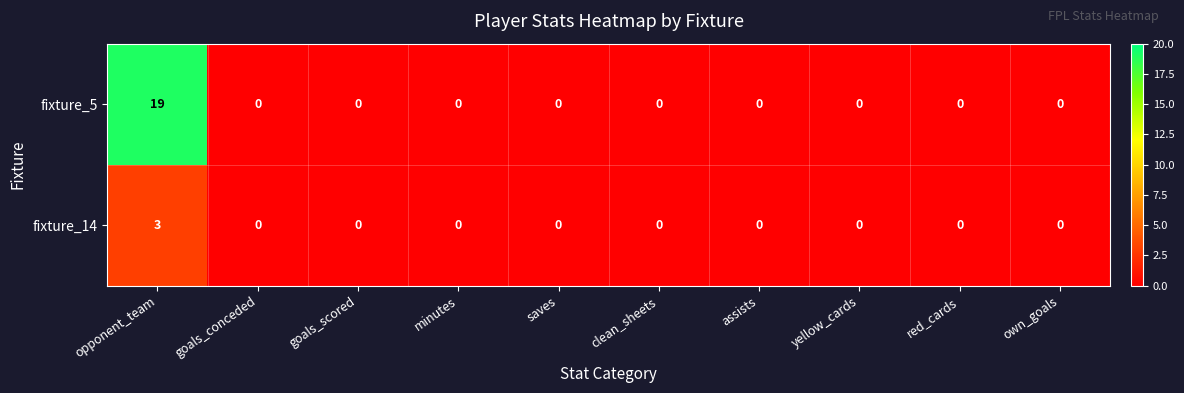

Reading left to right, transcribe all the data shown in this chart.

fixture_5: opponent_team=19	goals_conceded=0	goals_scored=0	minutes=0	saves=0	clean_sheets=0	assists=0	yellow_cards=0	red_cards=0	own_goals=0
fixture_14: opponent_team=3	goals_conceded=0	goals_scored=0	minutes=0	saves=0	clean_sheets=0	assists=0	yellow_cards=0	red_cards=0	own_goals=0